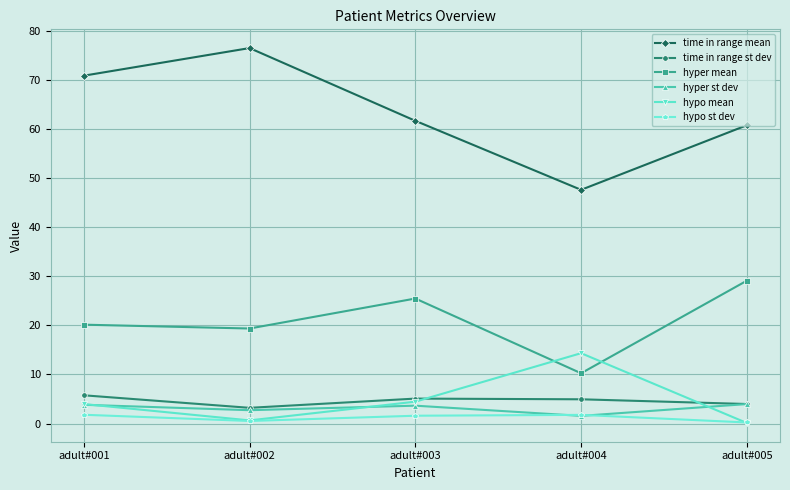

What is the difference between the time in range st dev values at adult#005 and adult#003?

1.1